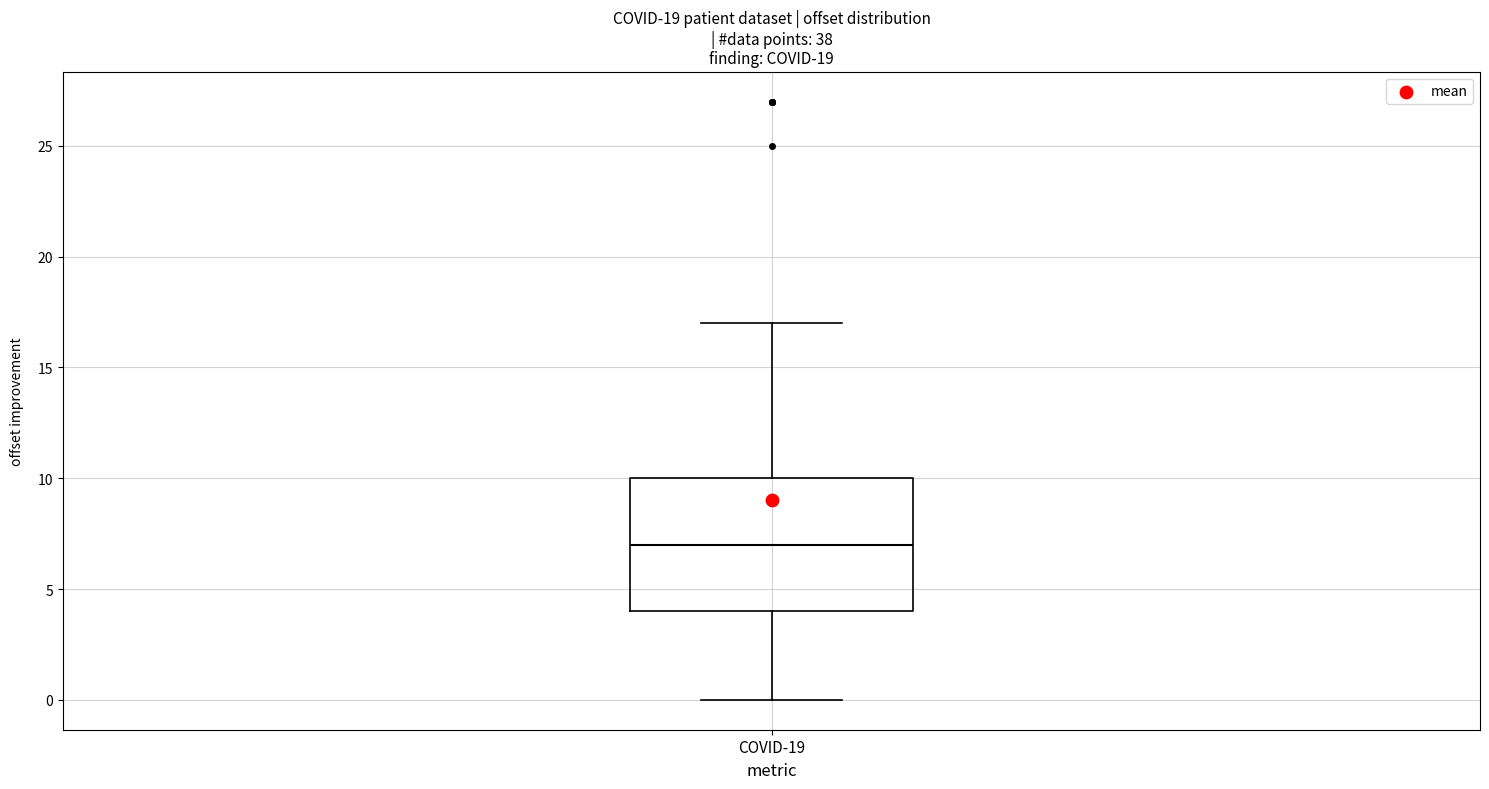

Transcribe this box plot: give where the median line is, the range the box spans, and where the two whiskers end, as read against the y-axis. The values are not printed on the chart, so give them approximately, as read against the axis.

median 7, box 4 to 10, whiskers 0 to 17